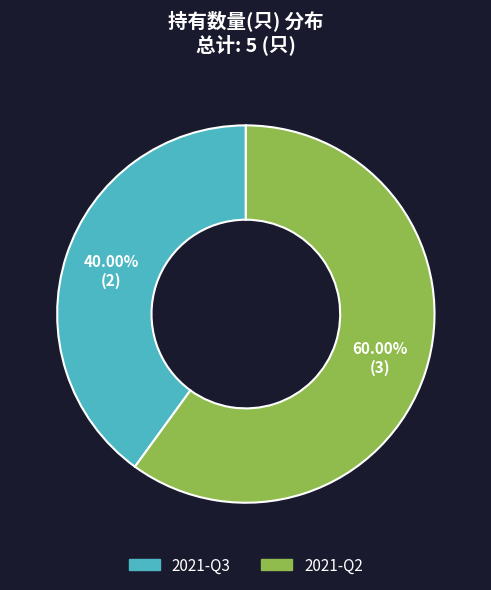

Rank the categories by value from highest to lowest.

2021-Q2, 2021-Q3